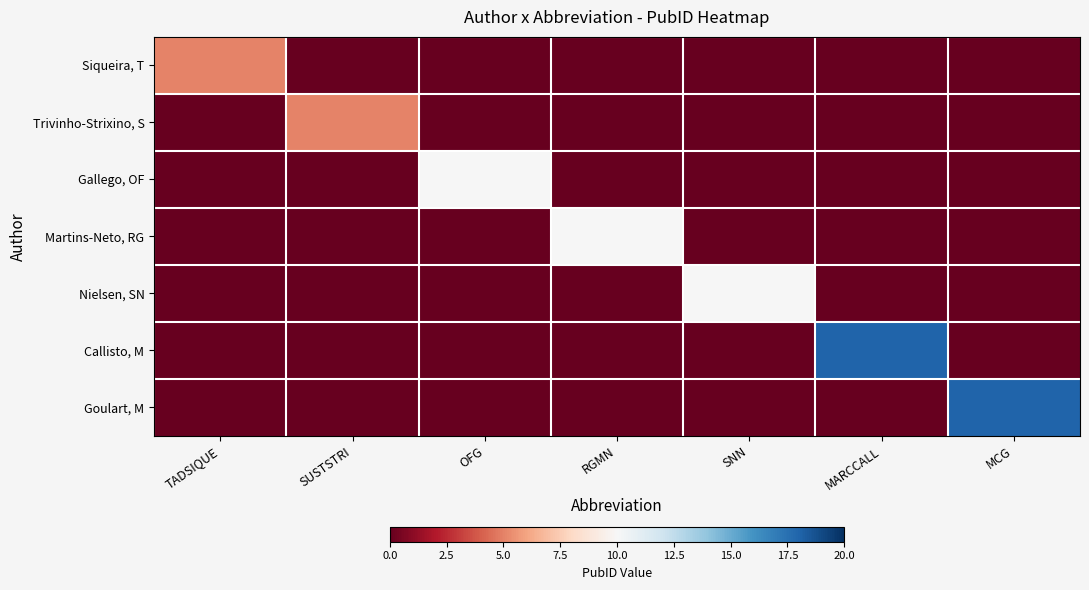

How many distinct data groups are displayed?

7